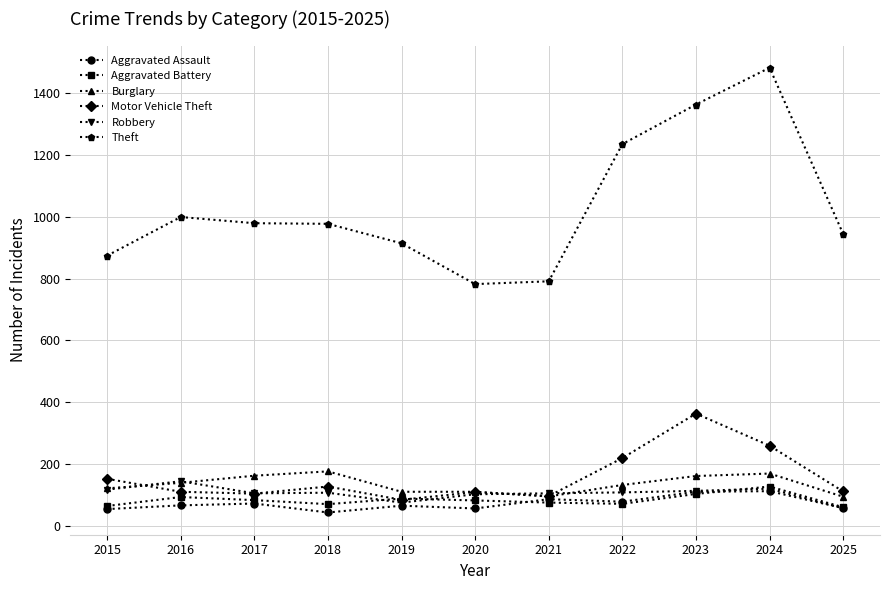

What is the minimum value for Aggravated Battery?

60